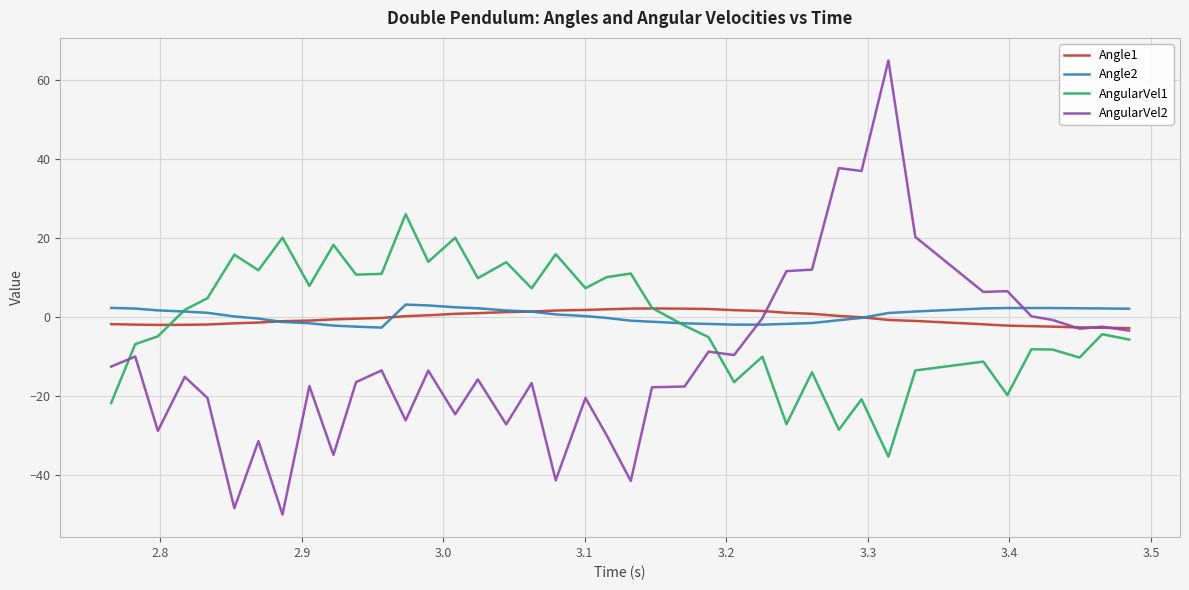

What is the maximum value for Angle2?

3.1